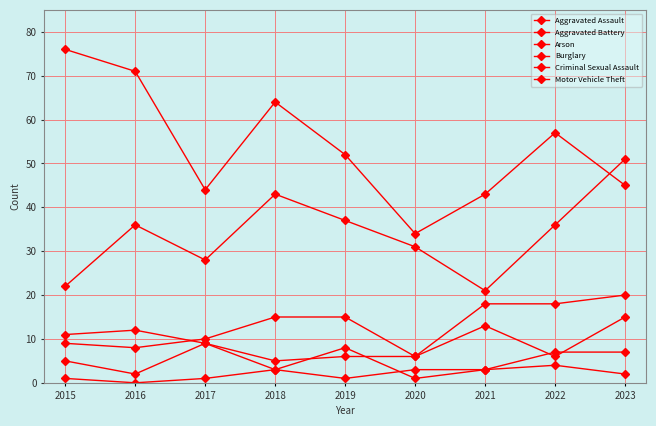

At which label is Criminal Sexual Assault closest to 5?

2015